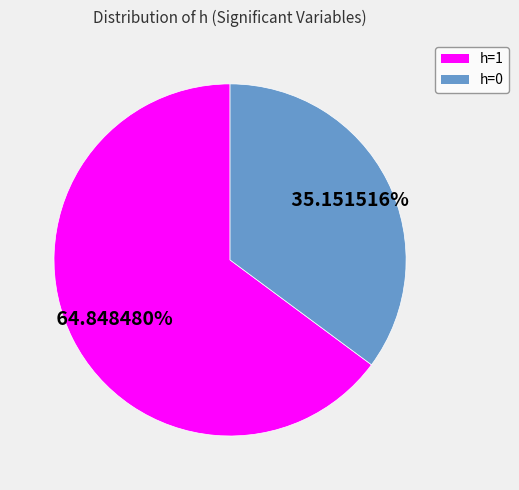

What percentage is the h=0 slice, to the nearest percent?

35%